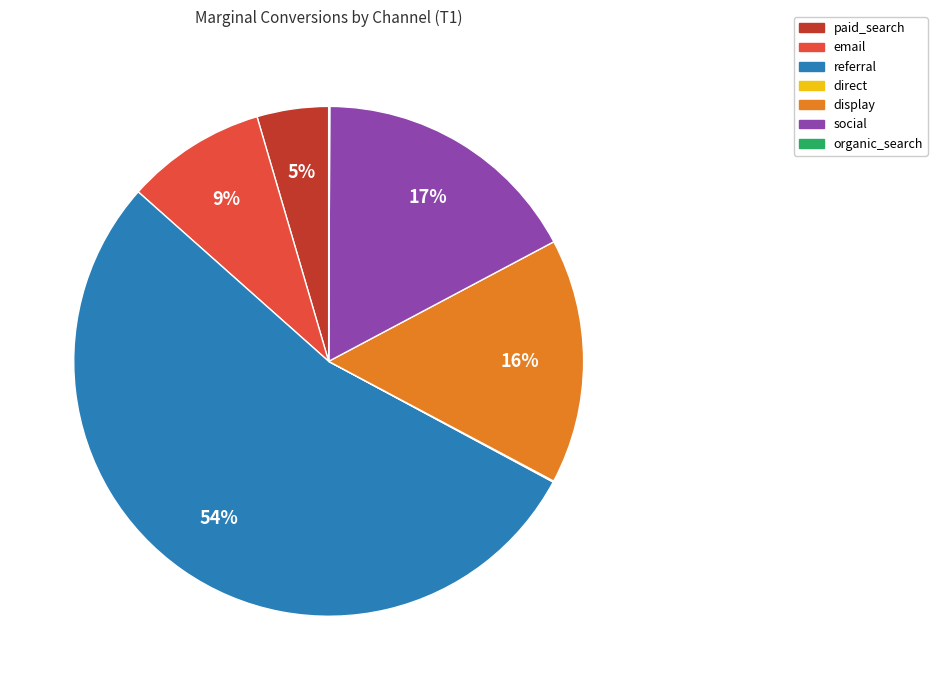

Is it true that referral is 54% of the pie?

True